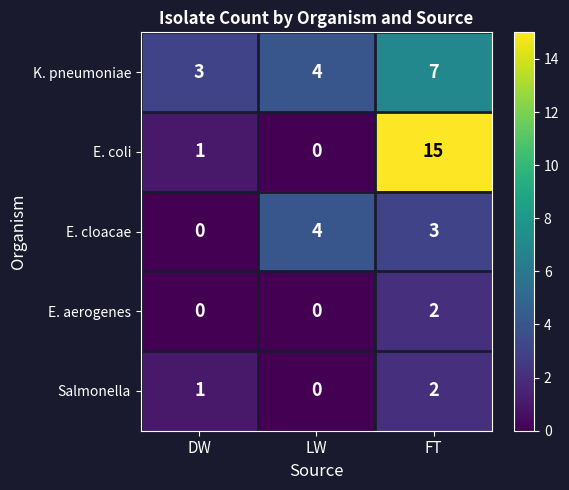

What is the sum of all E. cloacae values?

7